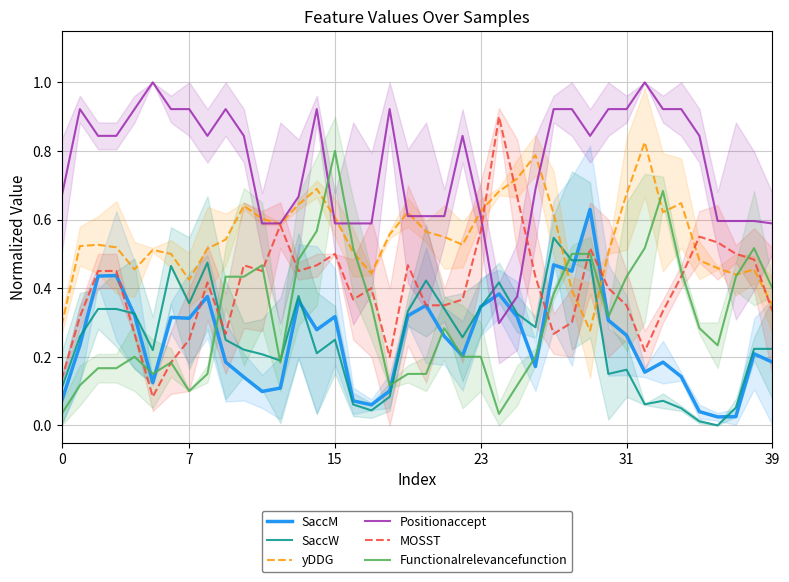

Which label corresponds to the smallest value in the chart?

36